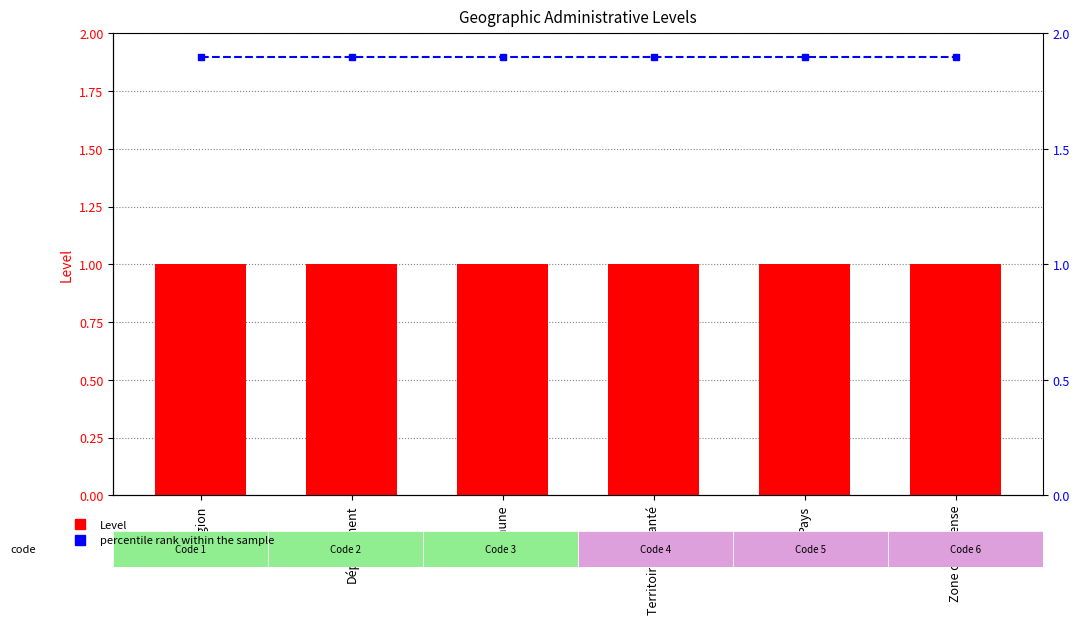

At which category is the sum across all series the highest?

Région